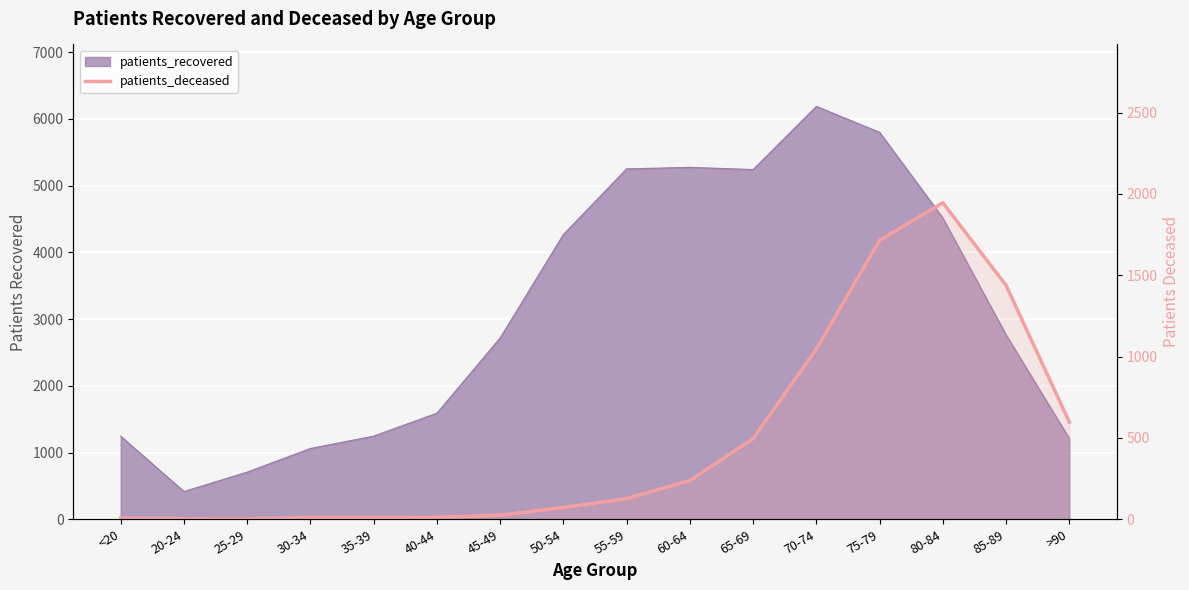

Reading right to left, extract all data points from this chart.

>90=598	85-89=1438	80-84=1946	75-79=1715	70-74=1047	65-69=496	60-64=238	55-59=127	50-54=72	45-49=25	40-44=12	35-39=11	30-34=11	25-29=2	20-24=3	<20=7